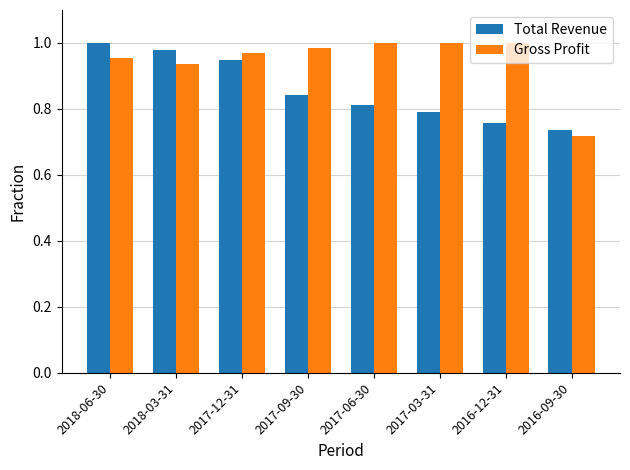

At 2017-06-30, list the series in order from smallest to largest.

Total Revenue, Gross Profit